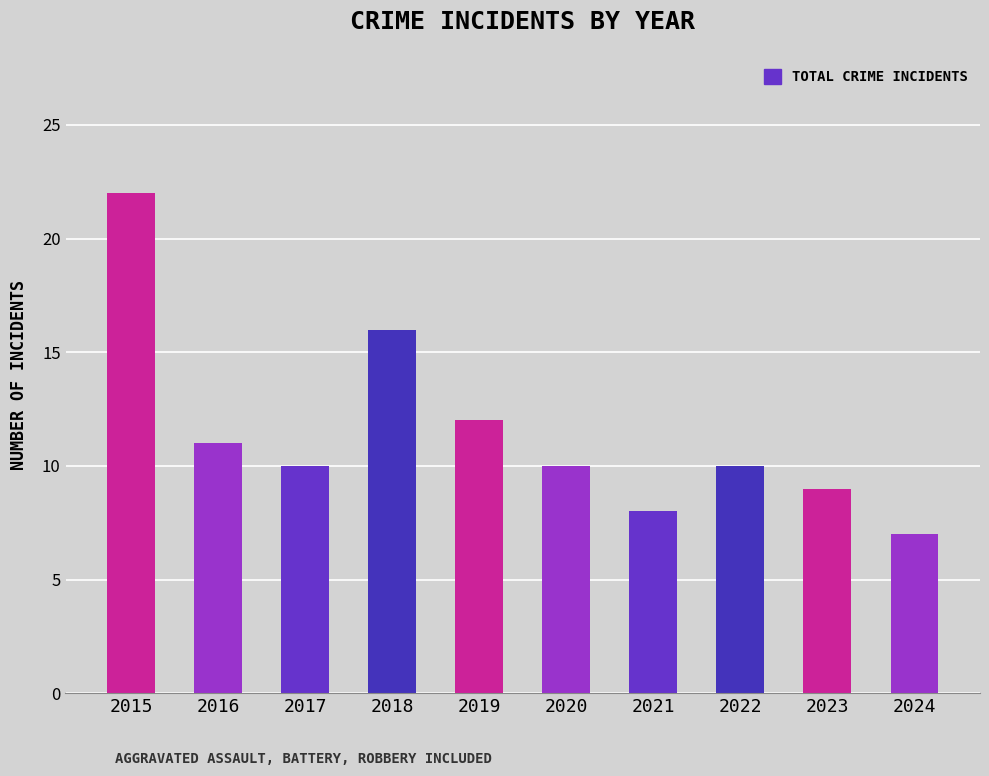

True or false: the data shows 2 at 2024.

False